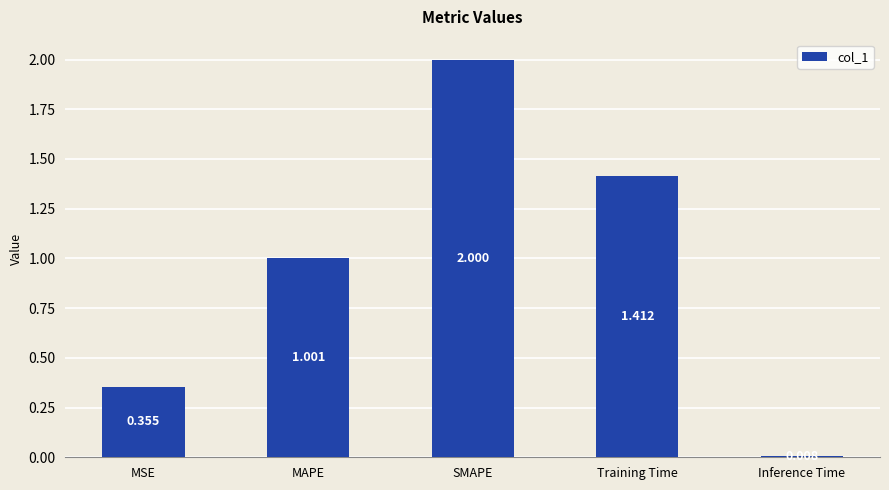

How many bars are there in total?

5